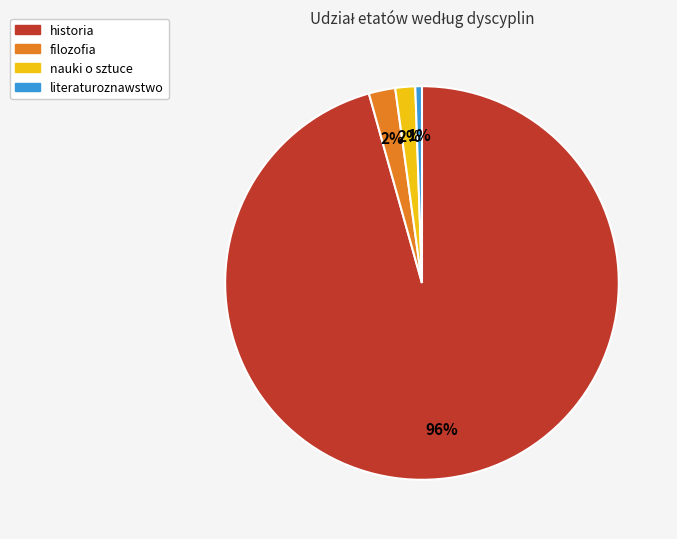

To the nearest percent, what percentage of the pie is filozofia?

2%